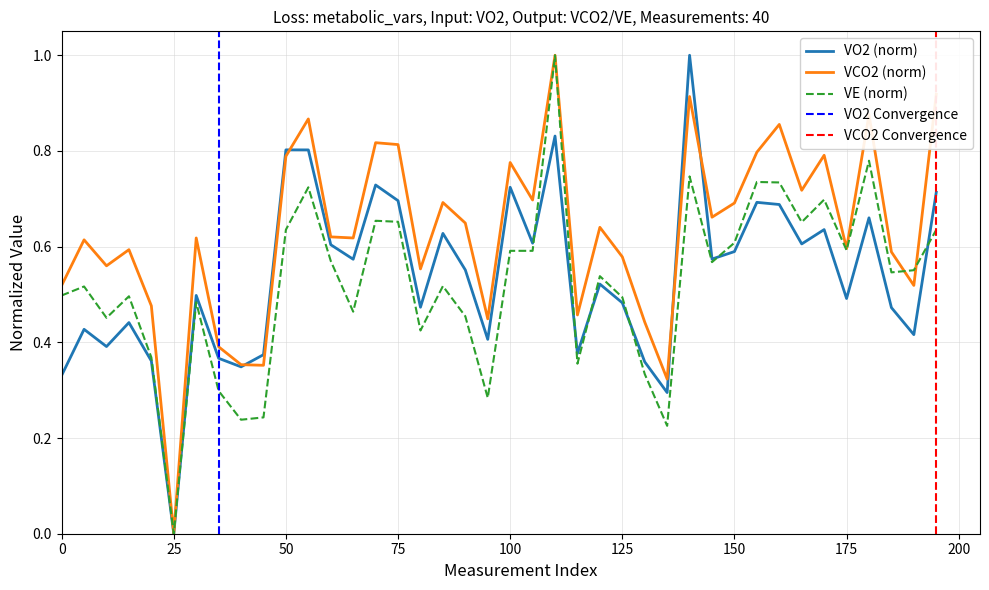

Is this an area chart (filled region under the line)?

No